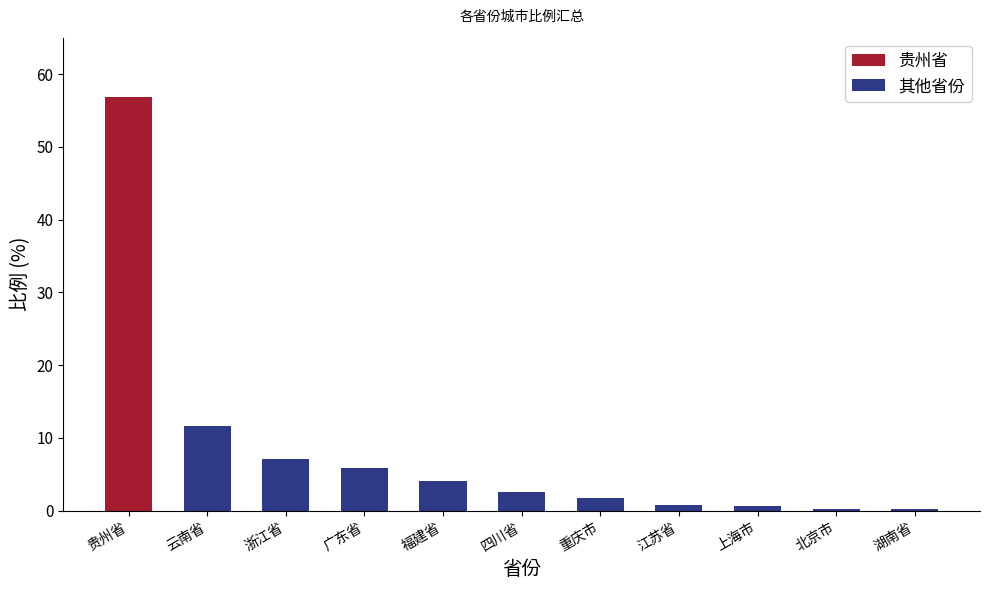

What is the difference between the maximum and minimum values in the 其他省份 series?

11.4